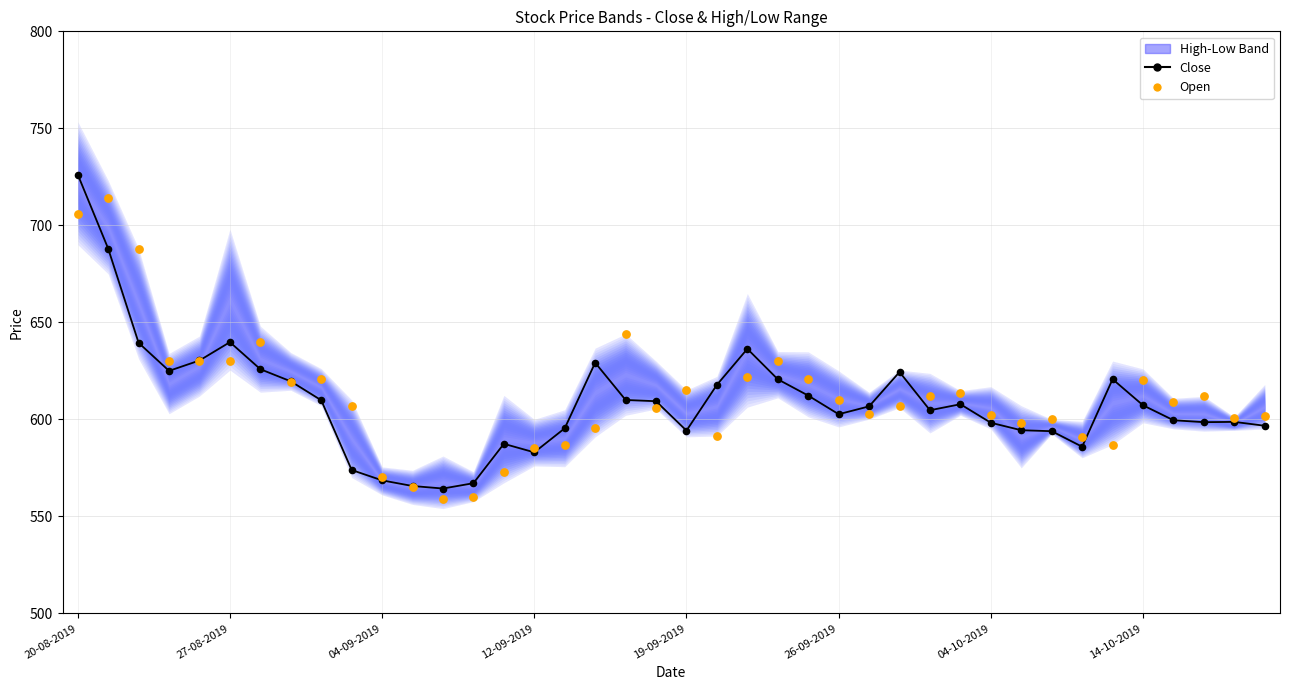

Which series has the largest total across all categories?

Open